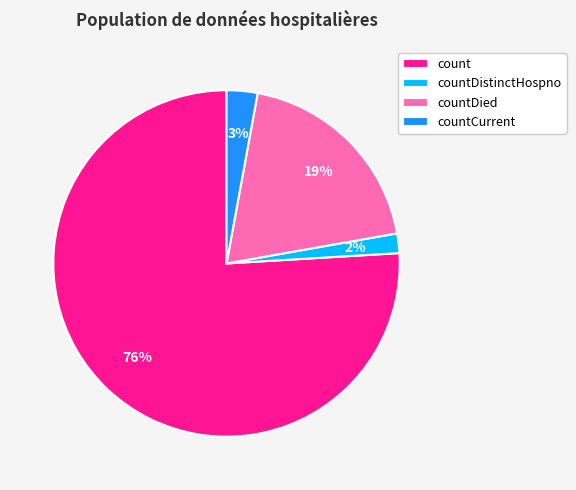

What is the largest slice in the pie chart?

count